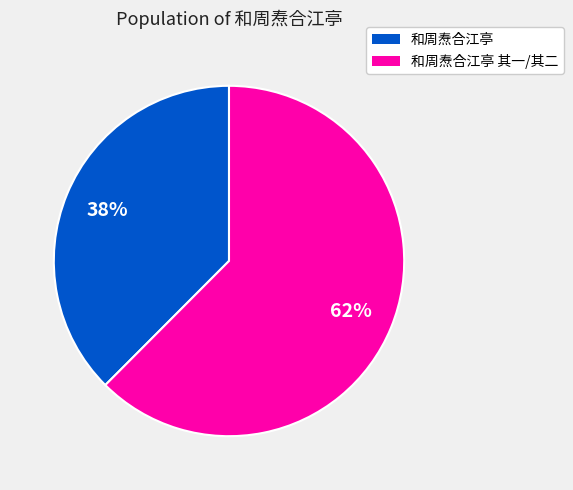

Combined, do 和周焘合江亭 其一/其二 and 和周焘合江亭 account for over 50%?

Yes